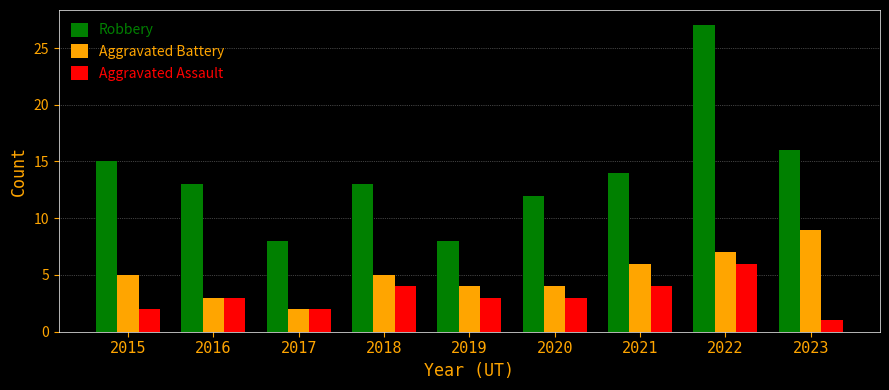

Where is Robbery nearest to the value 17?

2023